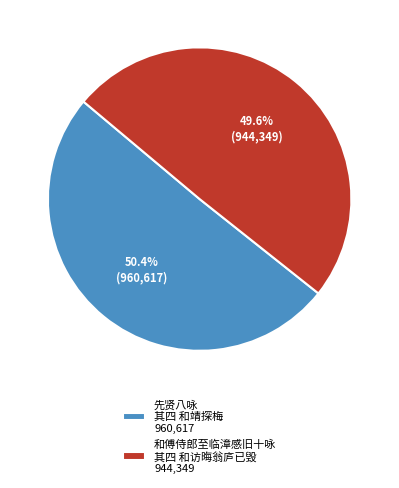

Approximately how many times larger is the value at 和傅侍郎至临漳感旧十咏 其四 和访晦翁庐已毁 compared to 先贤八咏 其四 和靖探梅?

1.0